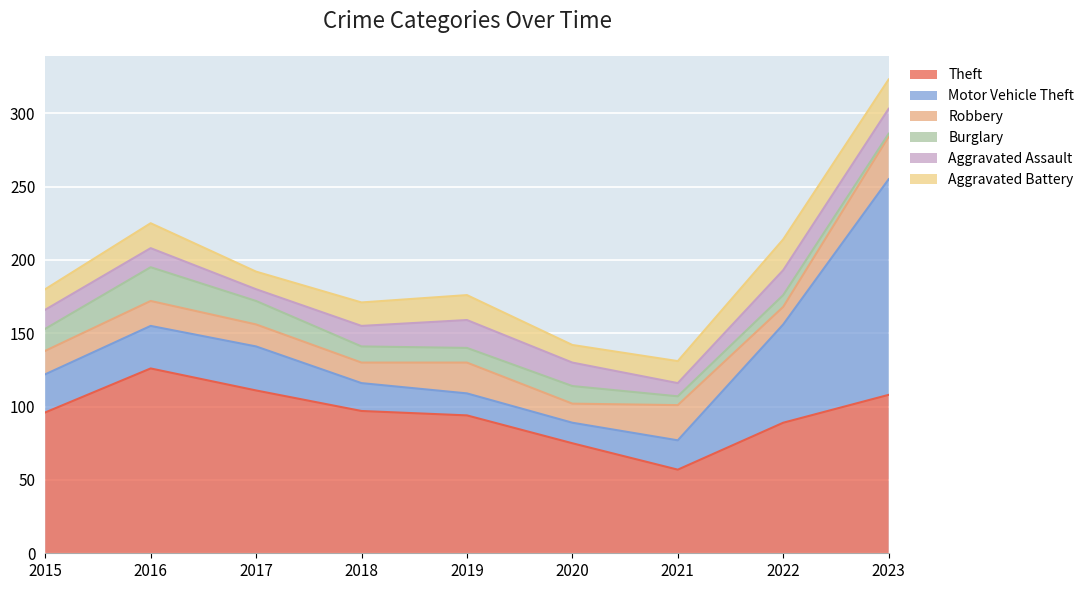

What are all the series names shown in the legend?

Theft, Motor Vehicle Theft, Robbery, Burglary, Aggravated Assault, Aggravated Battery